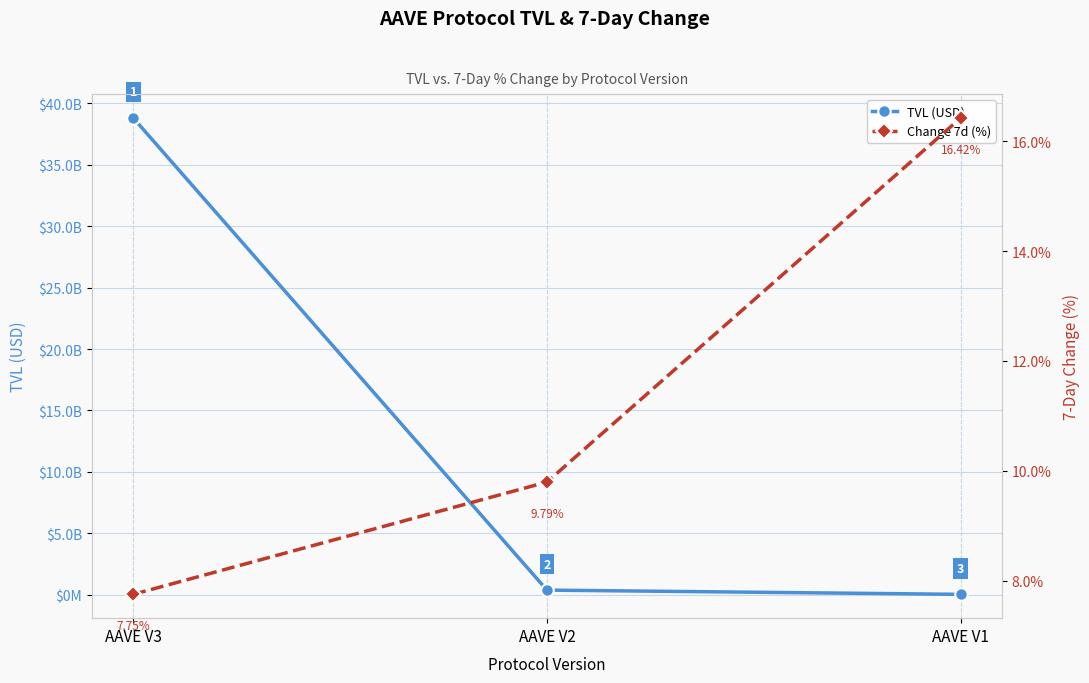

Rank the series by their maximum value, from lowest to highest.

Change 7d (%), TVL (USD)